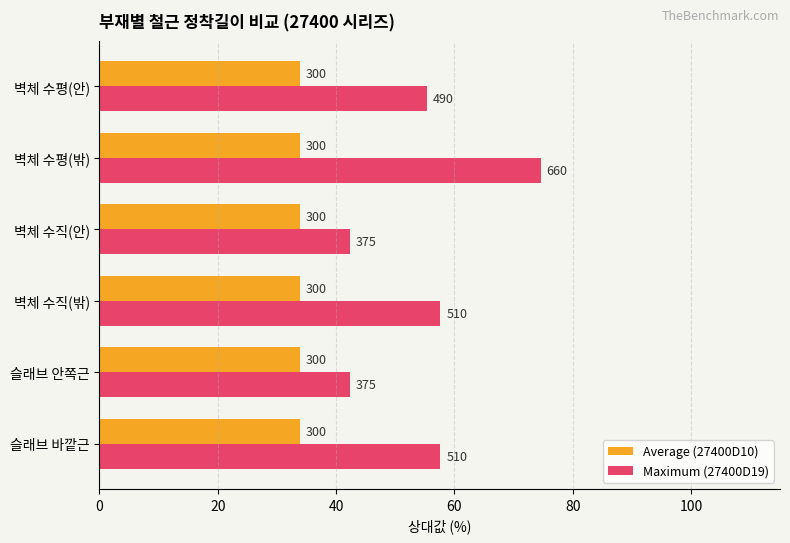

Which series has the largest range (max minus min)?

Maximum (27400D19)